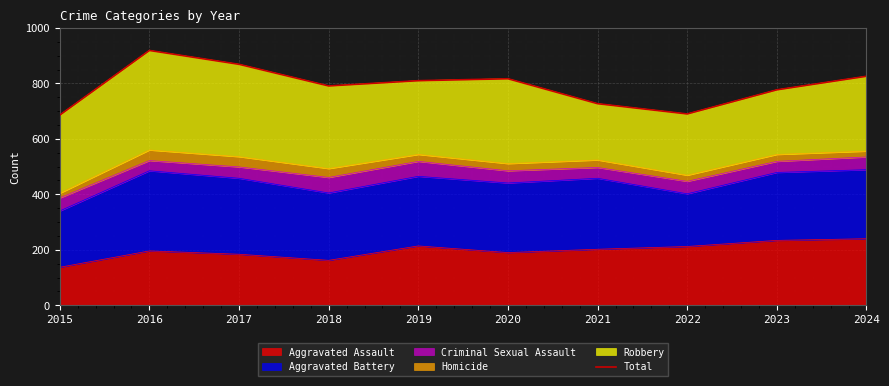

The Aggravated Assault series shows 137 at 2015. True or false?

True